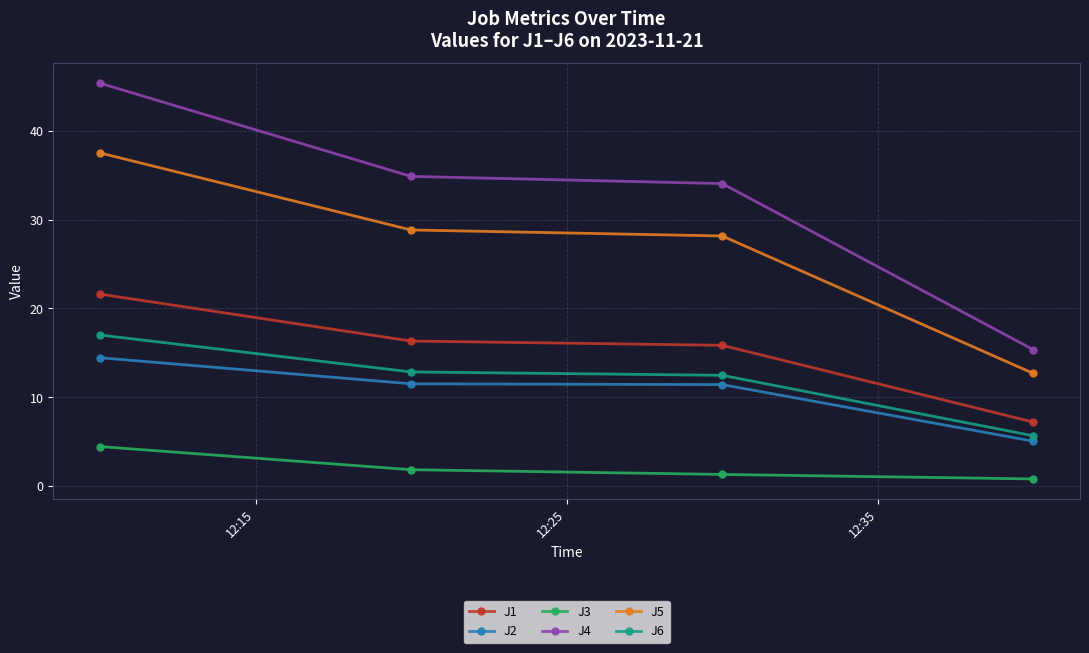

Which series has the largest total across all categories?

J4